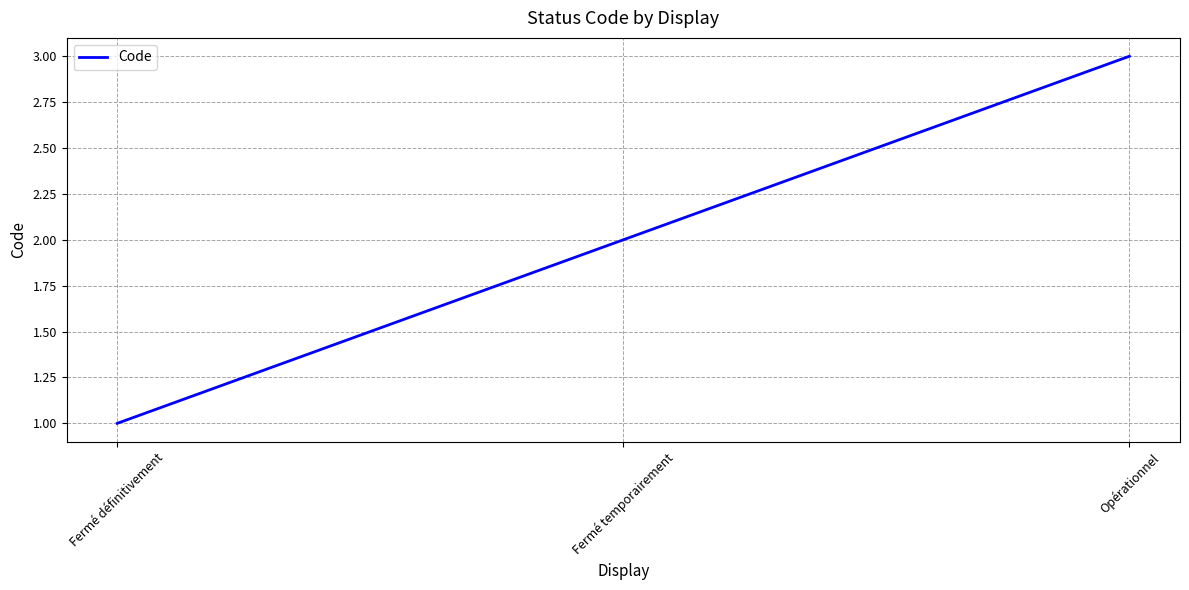

Reading left to right, list all the values displayed in this chart.

Fermé définitivement=1	Fermé temporairement=2	Opérationnel=3